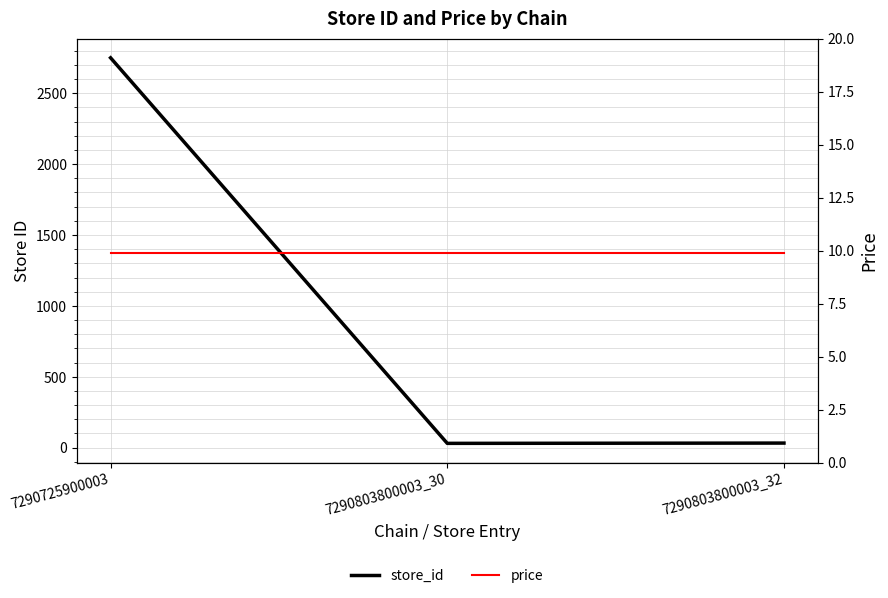

List the series in order of their overall mean, lowest first.

price, store_id